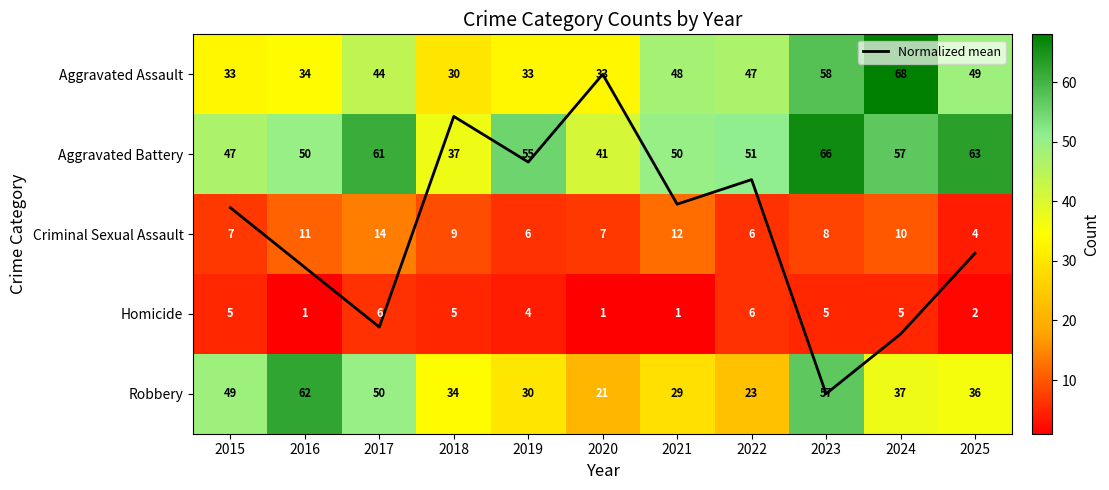

Which series has the widest spread of values?

Robbery